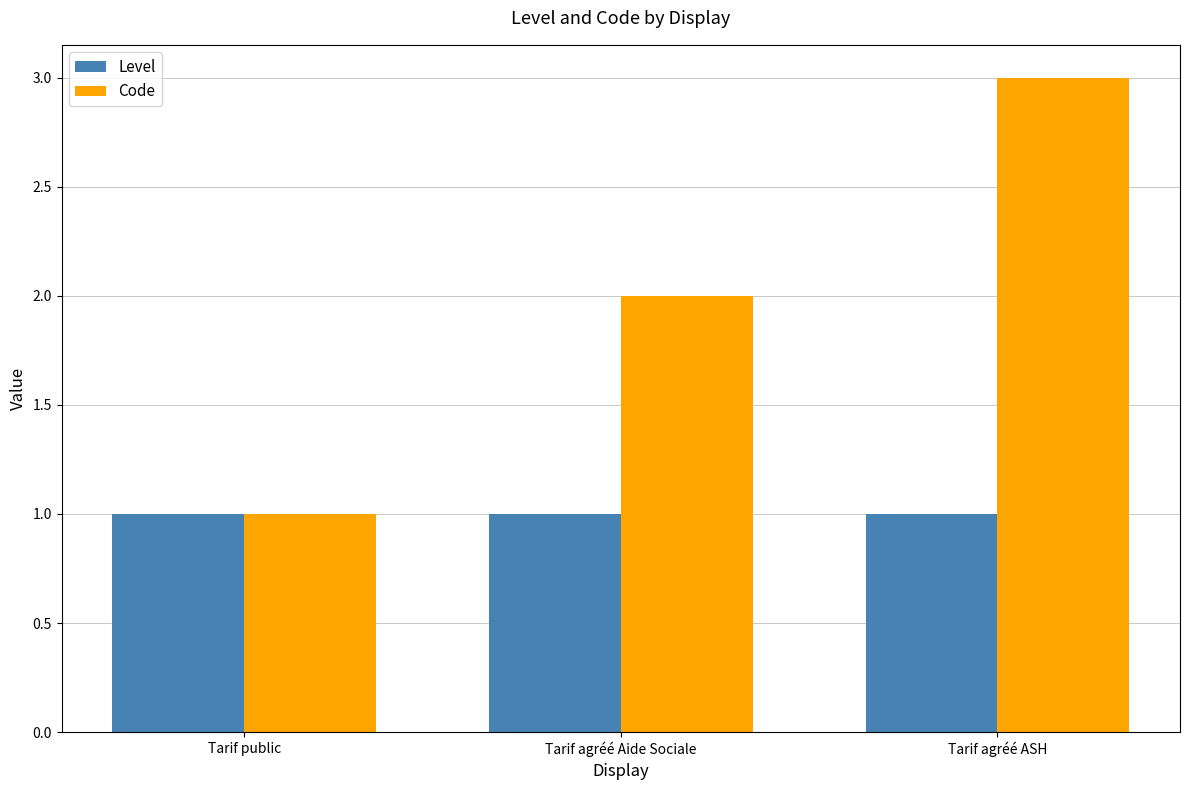

What is the spread (max minus min) of values at Tarif agréé Aide Sociale?

1